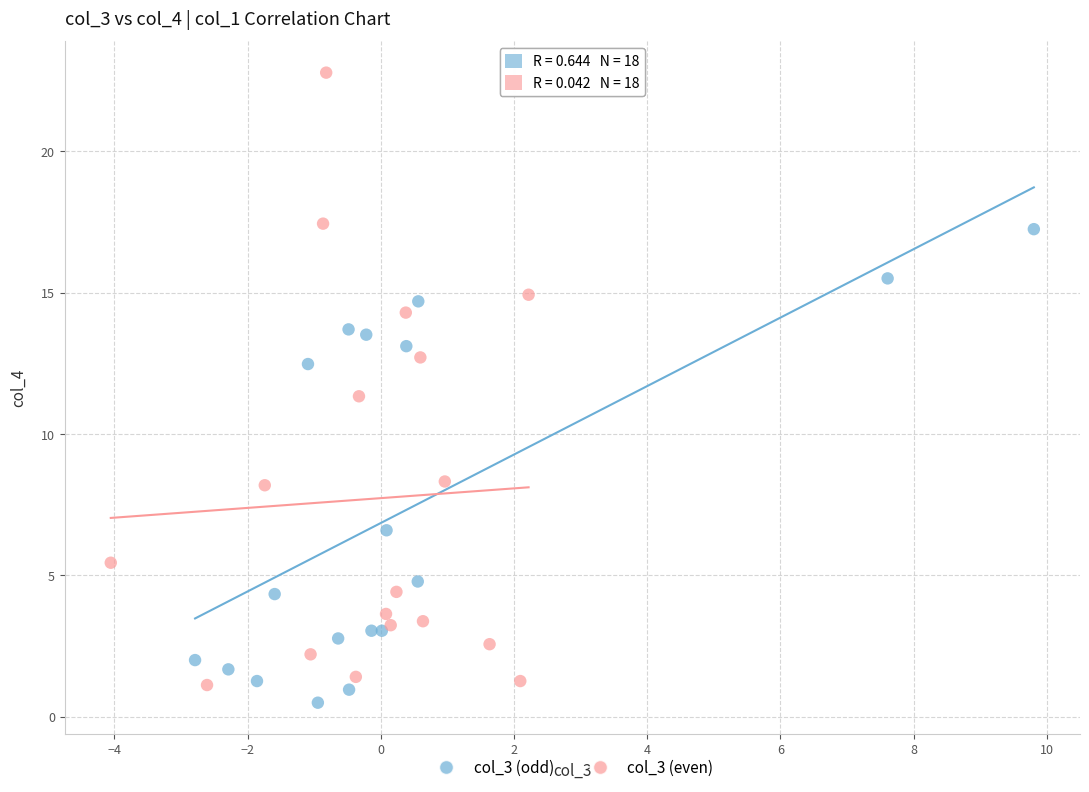

Which series contains the highest Y value?

col_3 (even)